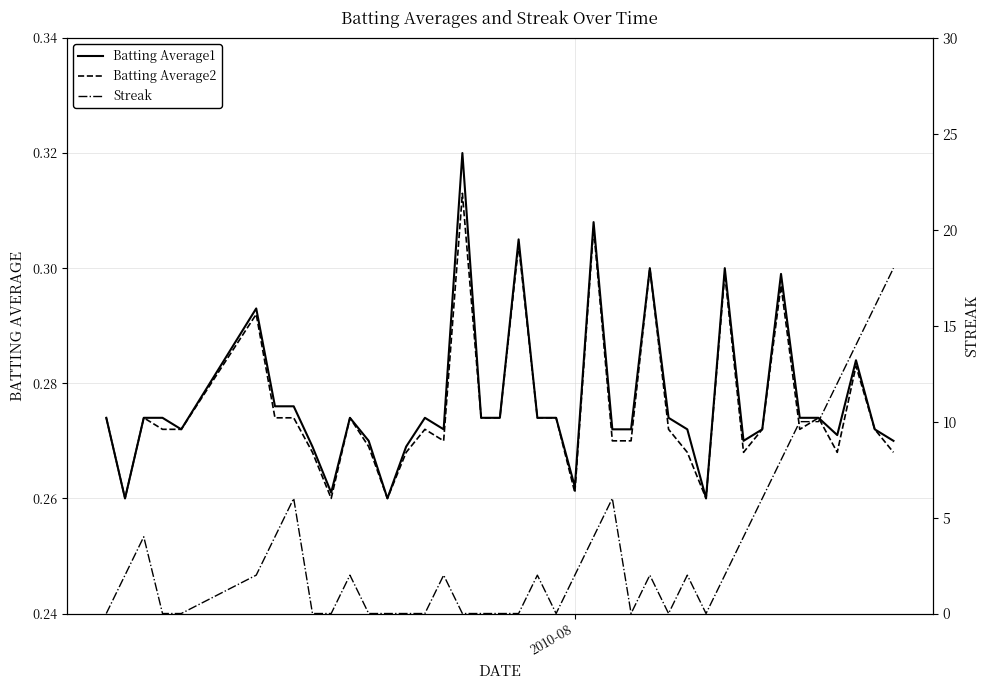

Does the chart display data point markers on the line(s)?

No